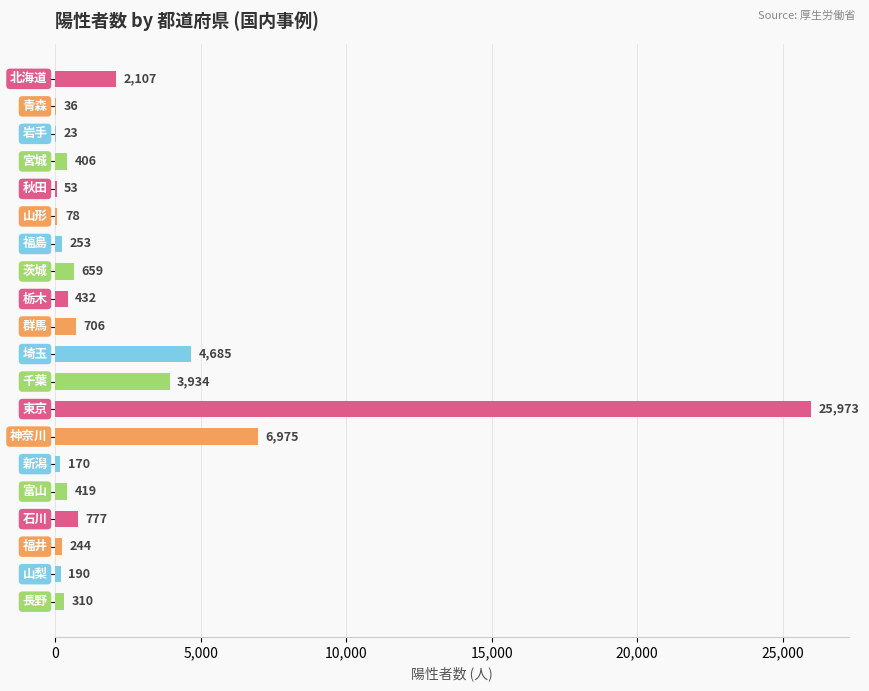

What is the greatest value displayed?

25973